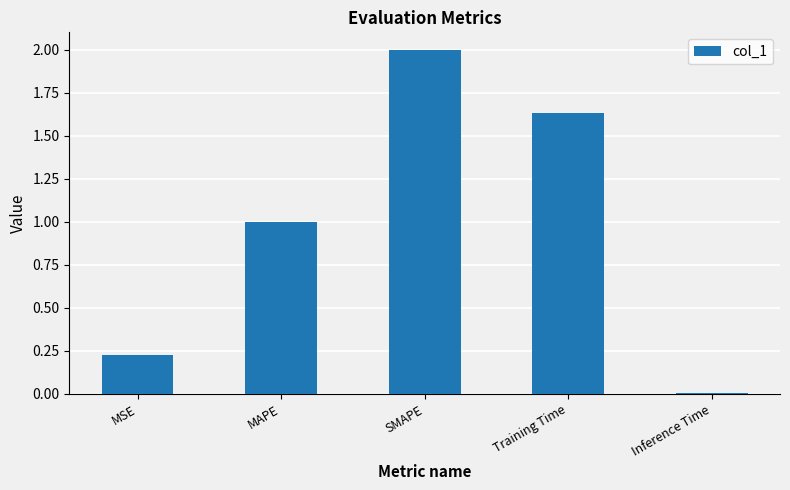

At which category does the chart reach its minimum across all series?

Inference Time